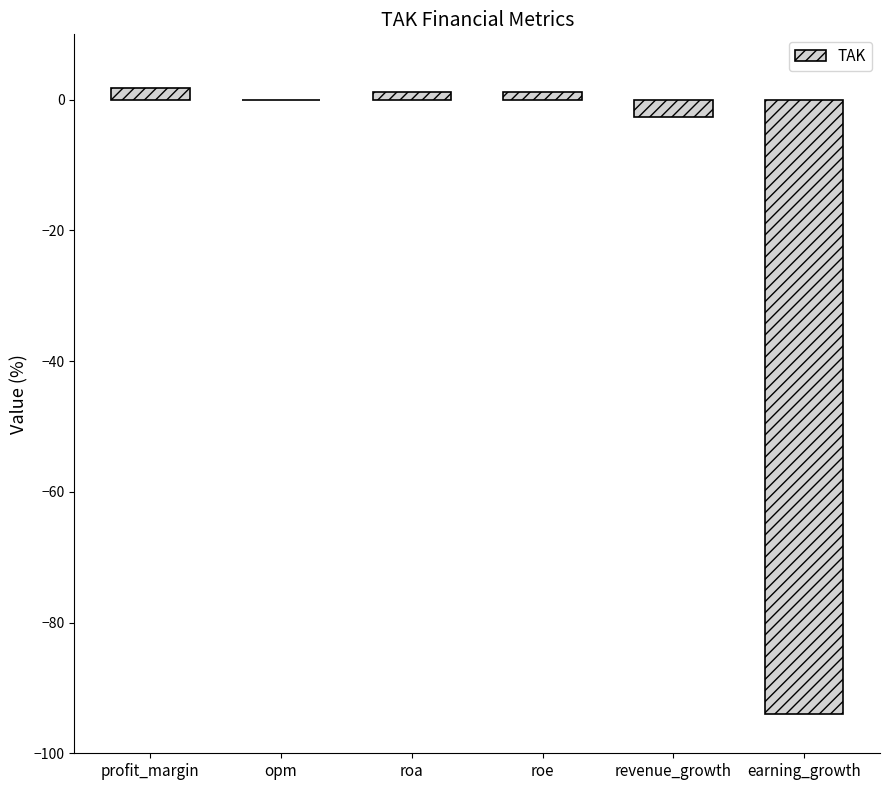

Reading left to right, what are all the values shown in this chart?

1.7	0.0	1.2	1.2	-2.7	-94.0